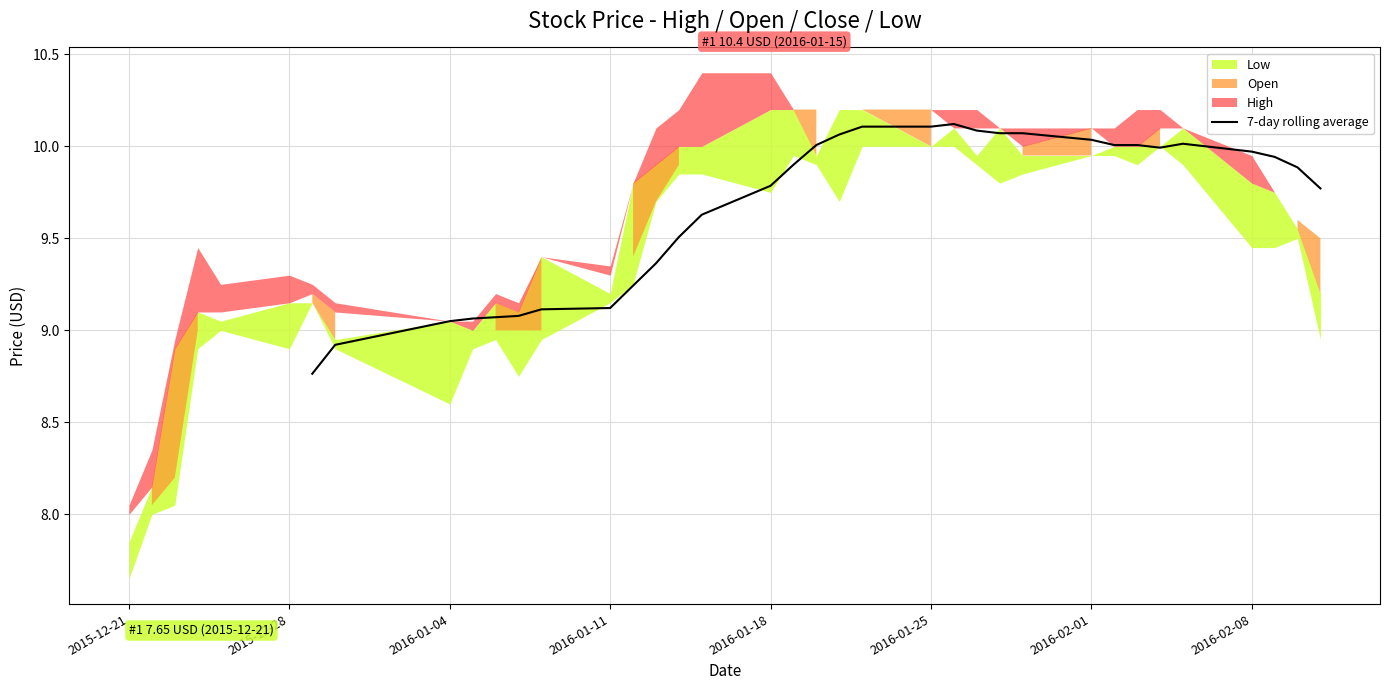

Does the chart have visible grid lines?

Yes